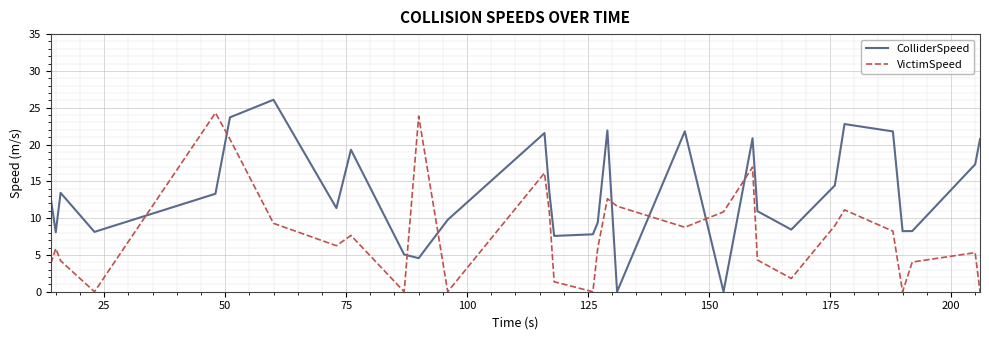

After their last crossing, which series has the higher values: VictimSpeed or ColliderSpeed?

ColliderSpeed